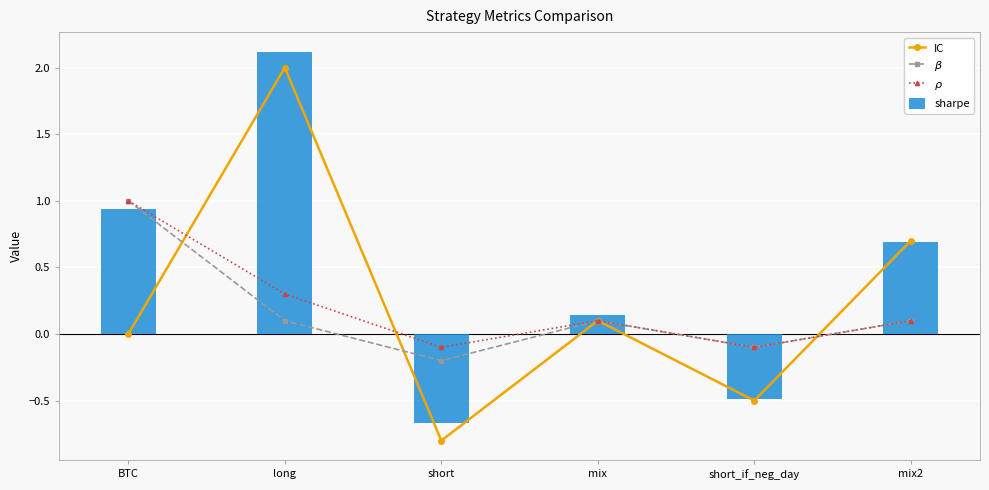

At which category is the sum across all series the highest?

long